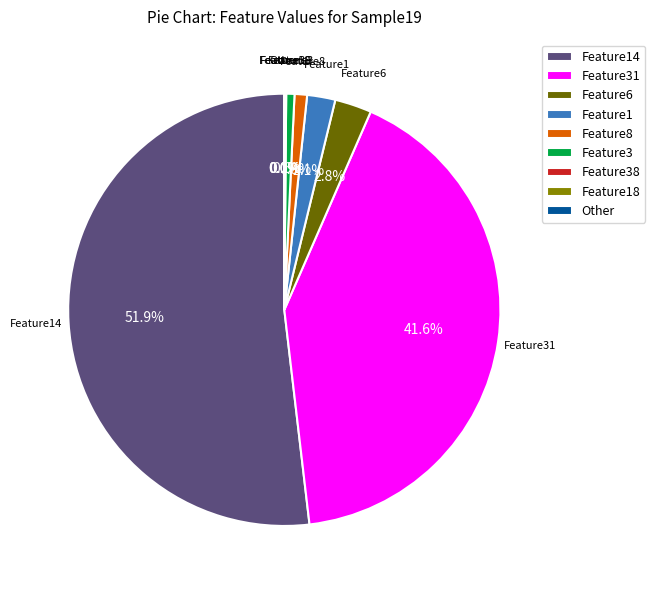

What is the largest slice in the pie chart?

Feature14